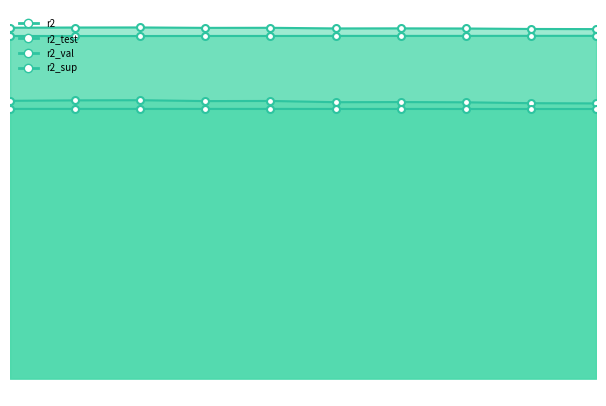

True or false: r2_test has more than 2 points higher than both neighbors.

True